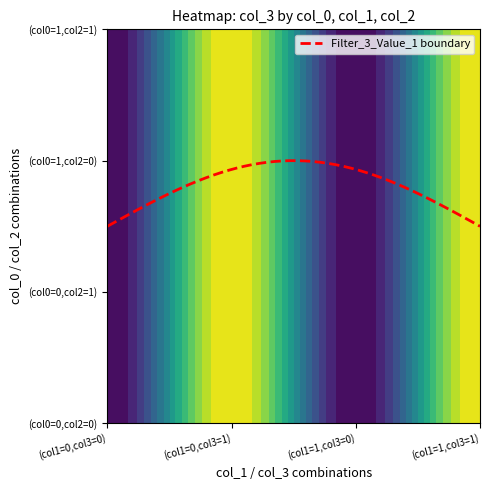

What is the total value across all series at 4?

1